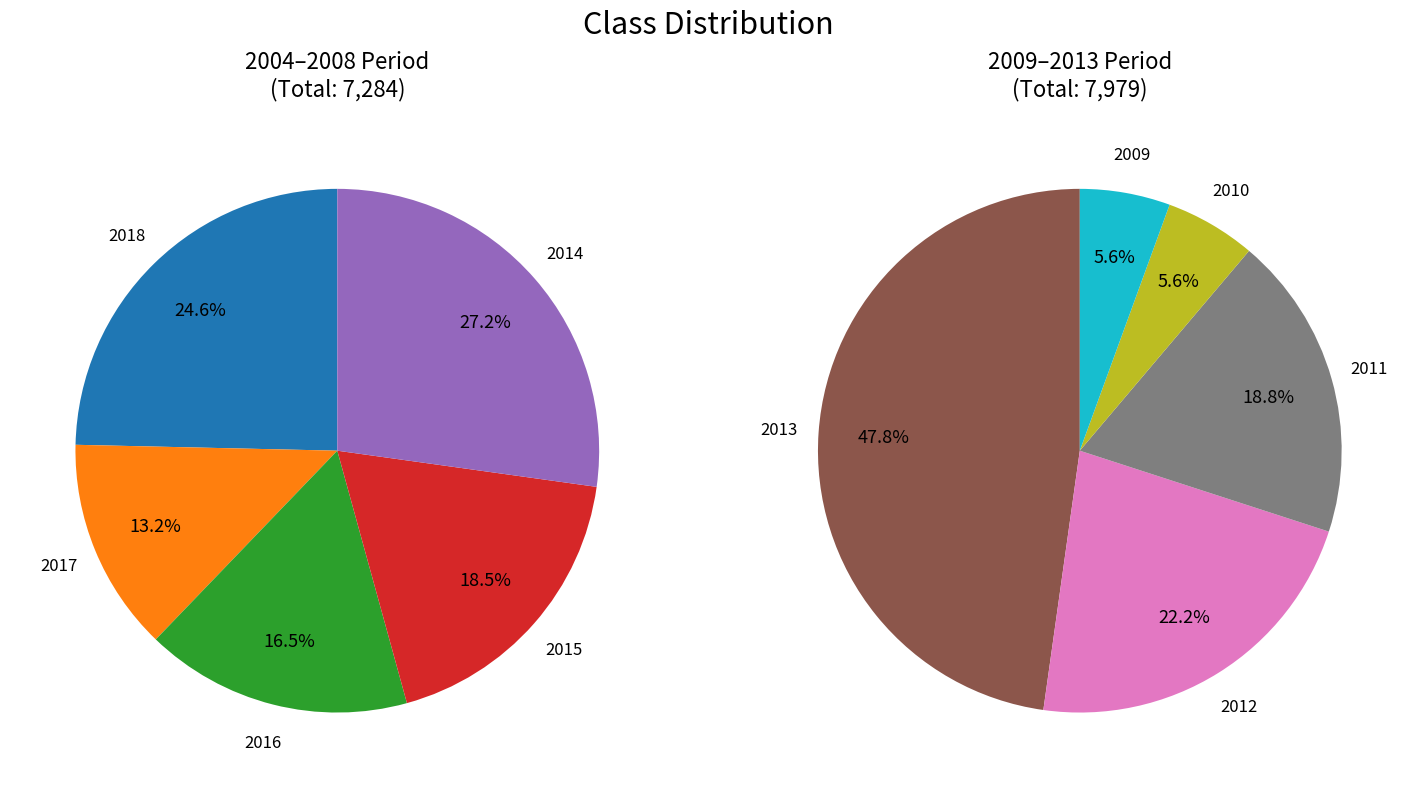

Is there any slice that represents more than half of the pie?

No